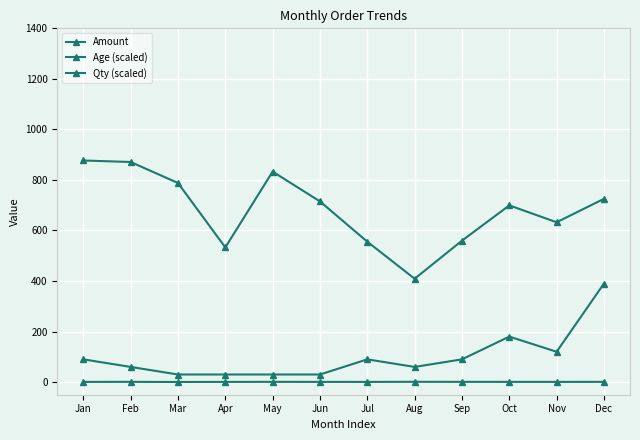

What is the value of the Amount point at the 5th from the left?

833.0